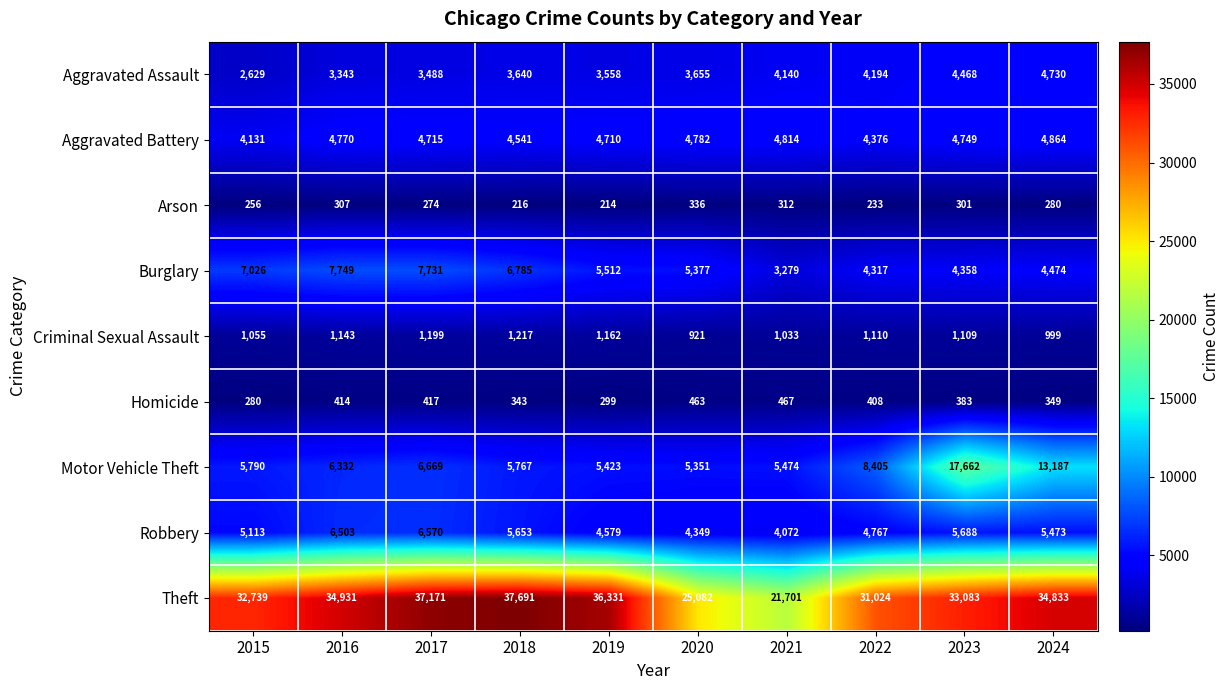

At which category is the sum across all series the highest?

2023